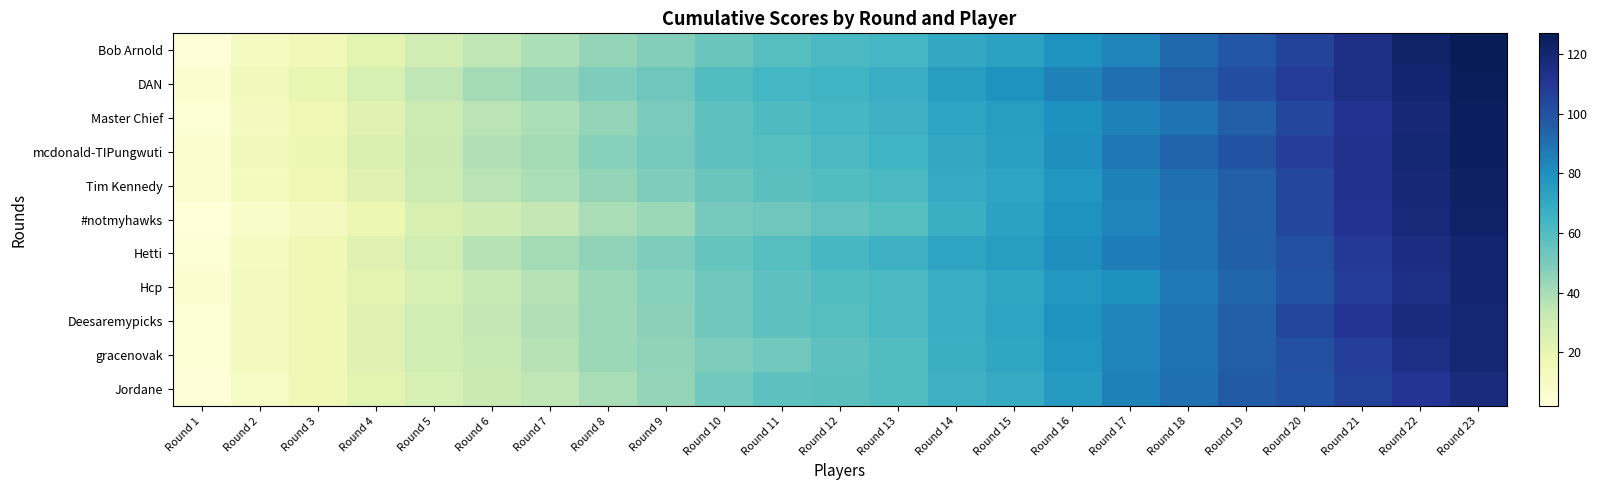

Reading left to right, what are all the values shown in this chart?

Bob Arnold: Round 1=3	Round 2=11	Round 3=15	Round 4=22	Round 5=29	Round 6=35	Round 7=39	Round 8=44	Round 9=48	Round 10=54	Round 11=59	Round 12=62	Round 13=64	Round 14=70	Round 15=73	Round 16=79	Round 17=84	Round 18=92	Round 19=98	Round 20=106	Round 21=115	Round 22=122	Round 23=127
DAN: Round 1=5	Round 2=14	Round 3=20	Round 4=27	Round 5=35	Round 6=41	Round 7=44	Round 8=49	Round 9=53	Round 10=60	Round 11=64	Round 12=65	Round 13=68	Round 14=75	Round 15=79	Round 16=85	Round 17=90	Round 18=96	Round 19=102	Round 20=108	Round 21=115	Round 22=121	Round 23=126
Master Chief: Round 1=4	Round 2=12	Round 3=17	Round 4=23	Round 5=31	Round 6=36	Round 7=39	Round 8=44	Round 9=50	Round 10=57	Round 11=61	Round 12=64	Round 13=66	Round 14=72	Round 15=75	Round 16=80	Round 17=85	Round 18=89	Round 19=96	Round 20=104	Round 21=112	Round 22=119	Round 23=125
mcdonald-TIPungwuti: Round 1=5	Round 2=14	Round 3=18	Round 4=25	Round 5=32	Round 6=38	Round 7=41	Round 8=47	Round 9=51	Round 10=57	Round 11=59	Round 12=62	Round 13=65	Round 14=70	Round 15=74	Round 16=81	Round 17=88	Round 18=94	Round 19=100	Round 20=107	Round 21=113	Round 22=120	Round 23=125
Tim Kennedy: Round 1=5	Round 2=13	Round 3=17	Round 4=23	Round 5=31	Round 6=36	Round 7=39	Round 8=44	Round 9=49	Round 10=54	Round 11=58	Round 12=60	Round 13=62	Round 14=69	Round 15=72	Round 16=78	Round 17=85	Round 18=90	Round 19=96	Round 20=104	Round 21=113	Round 22=119	Round 23=124
#notmyhawks: Round 1=2	Round 2=8	Round 3=12	Round 4=18	Round 5=26	Round 6=30	Round 7=34	Round 8=40	Round 9=43	Round 10=51	Round 11=53	Round 12=56	Round 13=59	Round 14=67	Round 15=73	Round 16=79	Round 17=84	Round 18=89	Round 19=96	Round 20=104	Round 21=112	Round 22=118	Round 23=123
Hetti: Round 1=4	Round 2=11	Round 3=16	Round 4=23	Round 5=29	Round 6=37	Round 7=41	Round 8=45	Round 9=49	Round 10=55	Round 11=59	Round 12=63	Round 13=66	Round 14=72	Round 15=75	Round 16=81	Round 17=86	Round 18=89	Round 19=95	Round 20=101	Round 21=109	Round 22=116	Round 23=121
Hcp: Round 1=5	Round 2=12	Round 3=16	Round 4=21	Round 5=27	Round 6=33	Round 7=37	Round 8=43	Round 9=47	Round 10=53	Round 11=57	Round 12=60	Round 13=62	Round 14=68	Round 15=71	Round 16=77	Round 17=80	Round 18=87	Round 19=93	Round 20=100	Round 21=108	Round 22=115	Round 23=121
Deesaremypicks: Round 1=4	Round 2=12	Round 3=16	Round 4=23	Round 5=29	Round 6=34	Round 7=38	Round 8=43	Round 9=46	Round 10=53	Round 11=57	Round 12=59	Round 13=62	Round 14=68	Round 15=72	Round 16=79	Round 17=84	Round 18=89	Round 19=96	Round 20=104	Round 21=111	Round 22=117	Round 23=120
gracenovak: Round 1=4	Round 2=12	Round 3=16	Round 4=23	Round 5=29	Round 6=33	Round 7=37	Round 8=43	Round 9=45	Round 10=49	Round 11=52	Round 12=57	Round 13=60	Round 14=67	Round 15=71	Round 16=78	Round 17=84	Round 18=89	Round 19=96	Round 20=101	Round 21=107	Round 22=115	Round 23=120
Jordane: Round 1=3	Round 2=10	Round 3=16	Round 4=22	Round 5=27	Round 6=32	Round 7=35	Round 8=40	Round 9=44	Round 10=52	Round 11=57	Round 12=58	Round 13=60	Round 14=66	Round 15=69	Round 16=76	Round 17=85	Round 18=90	Round 19=97	Round 20=100	Round 21=106	Round 22=111	Round 23=117